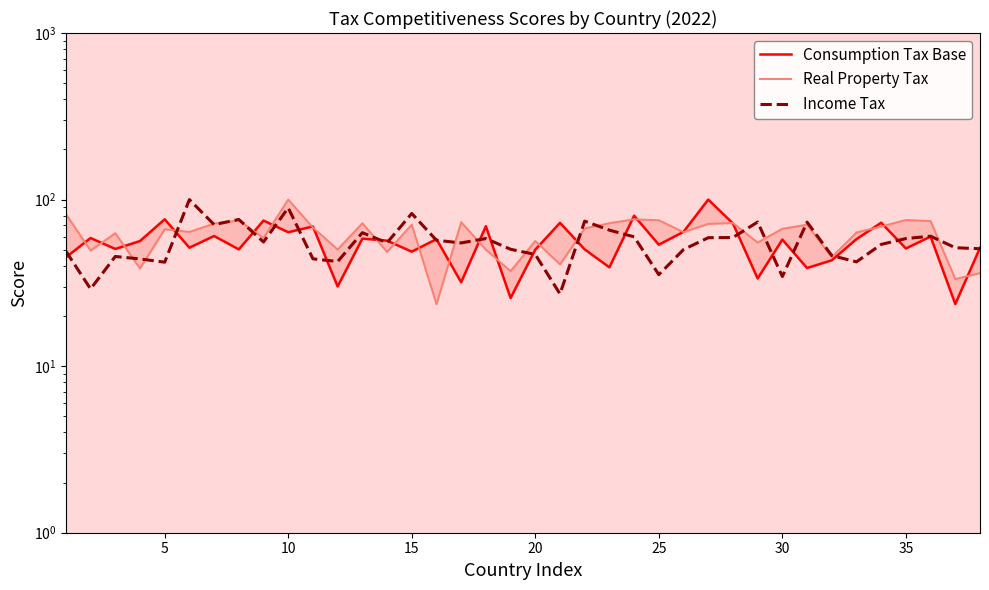

True or false: Income Tax and Consumption Tax Base intersect in this chart.

True